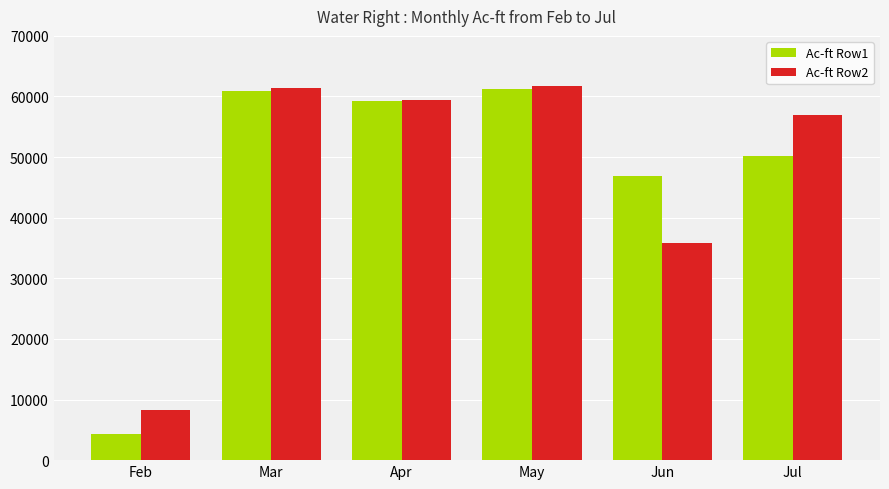

Rank the series at Feb from highest to lowest value.

Ac-ft Row2, Ac-ft Row1